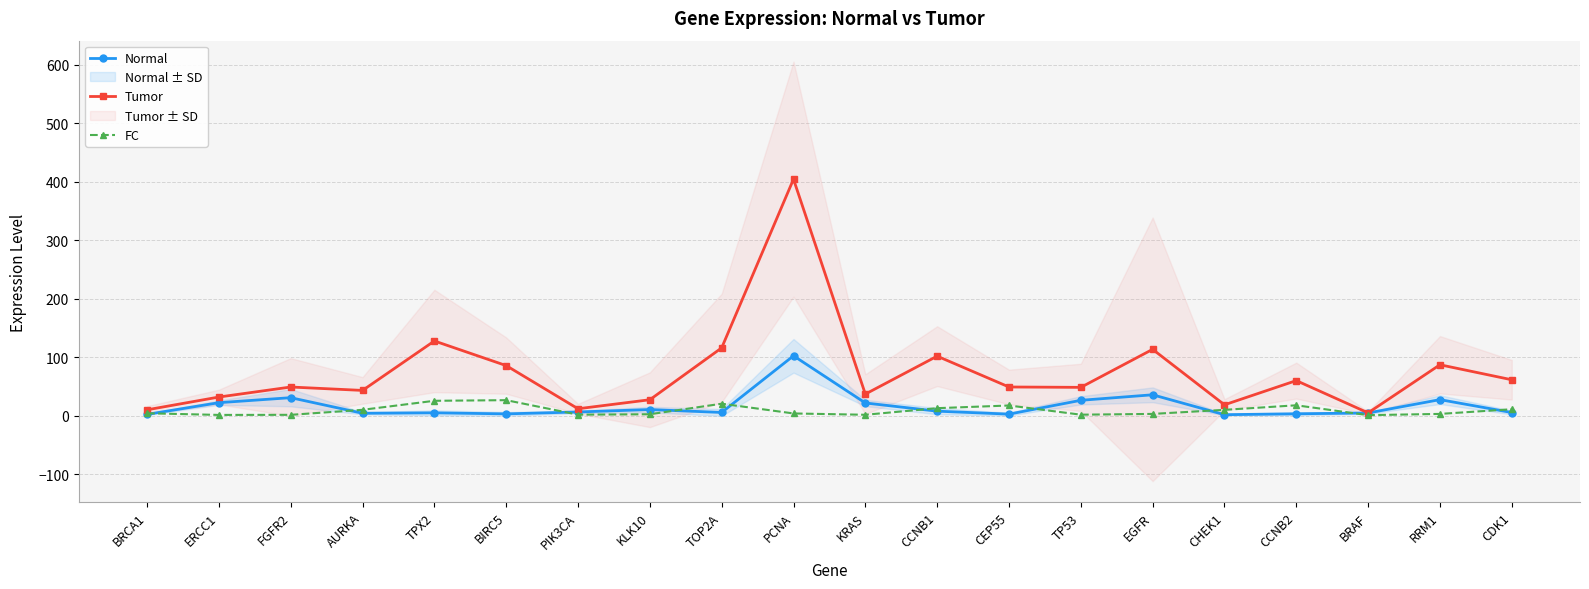

List the series in order of their peak value, lowest first.

FC, Normal, Tumor